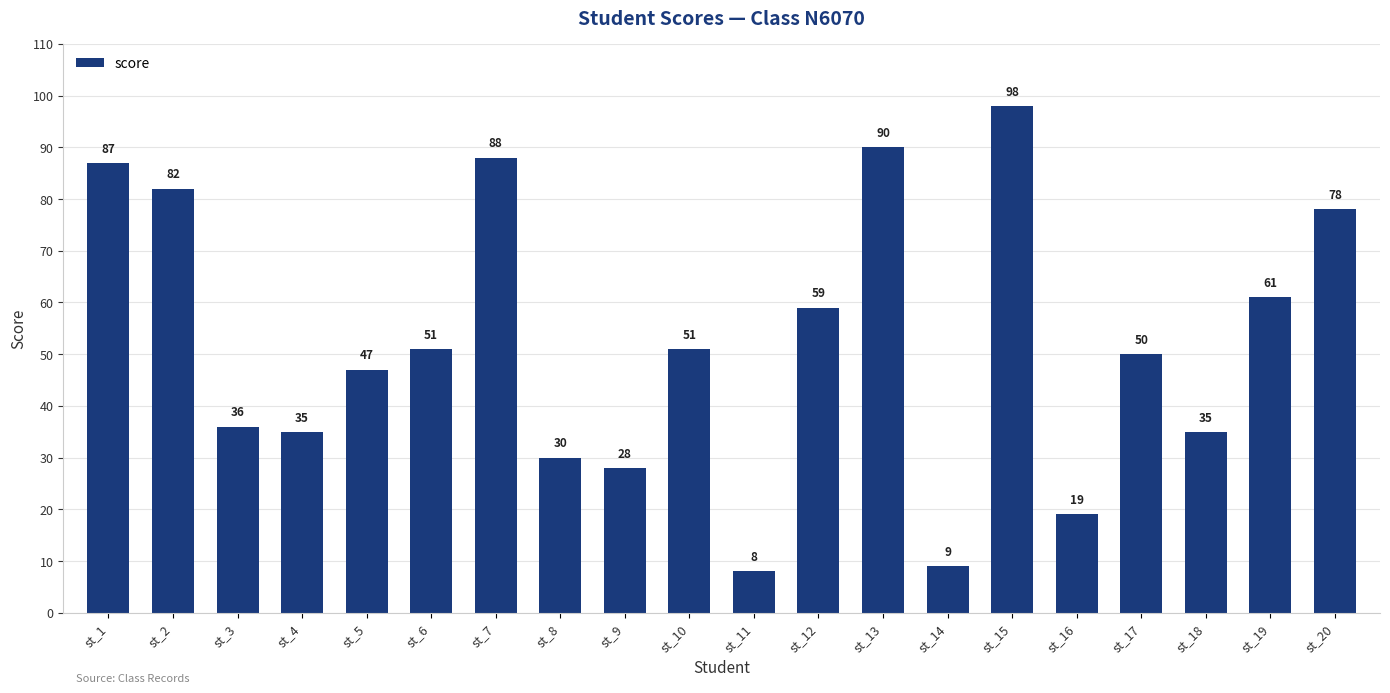

What is the change in value from st_2 to st_18?

-47